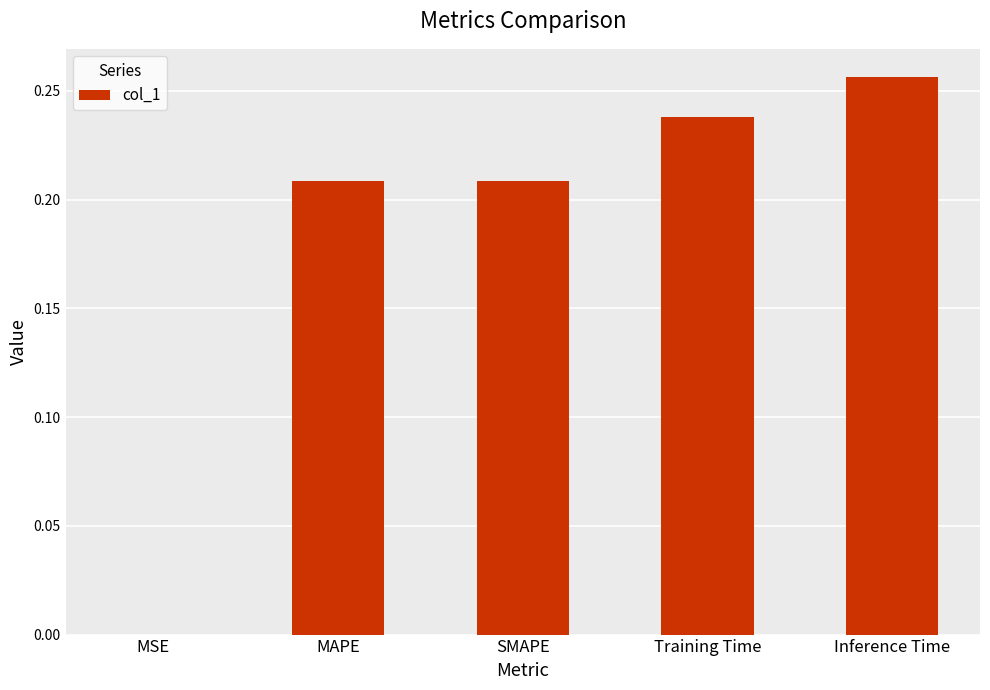

Which category has the highest value across all series?

Inference Time